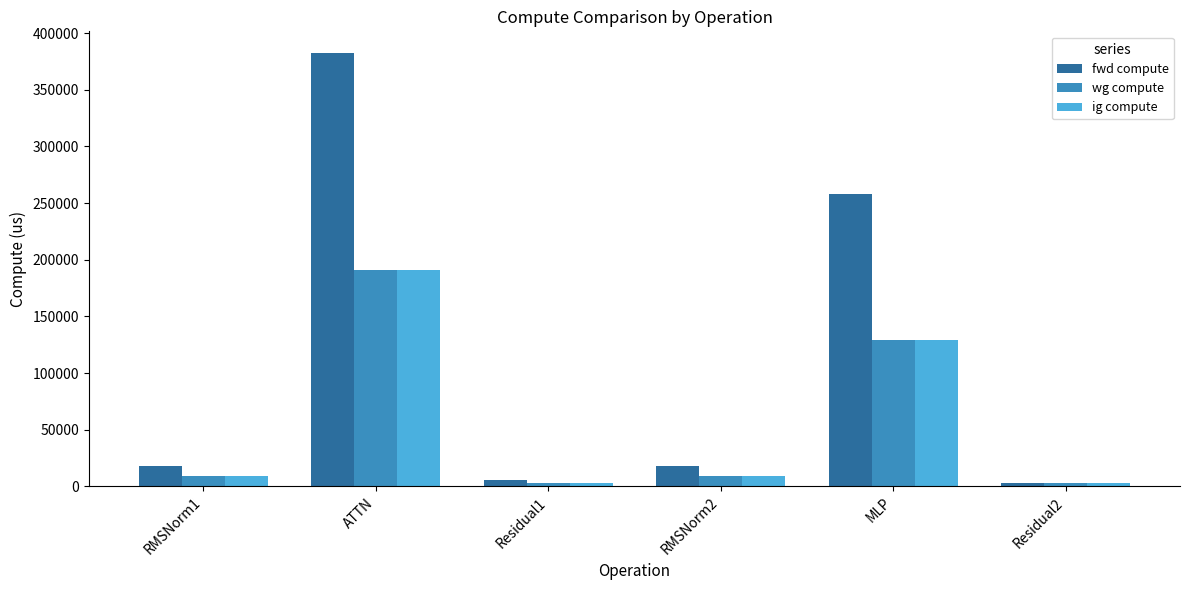

What is the average value of the ig compute series?

57257.9